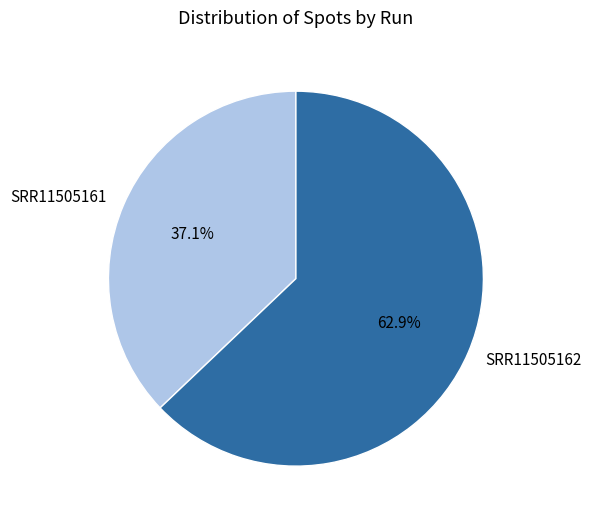

What percentage do SRR11505161 and SRR11505162 together represent?

100.0%